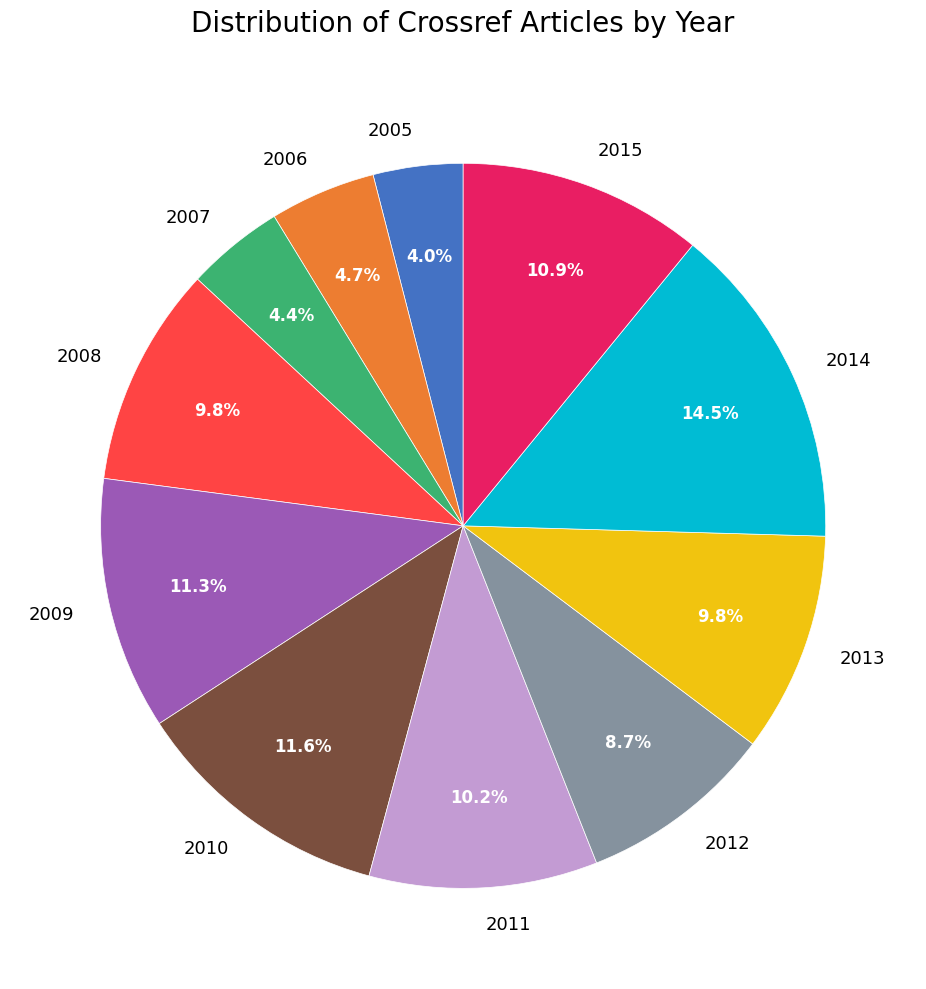

How much of the chart is everything except 2009?

88.7%